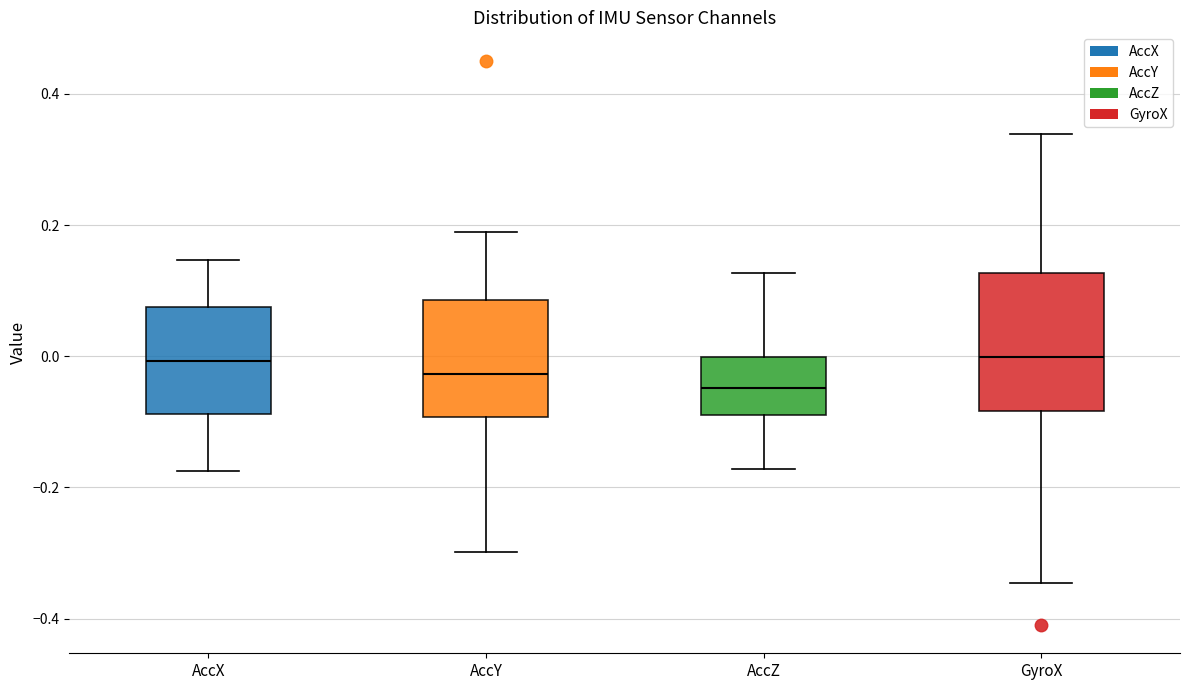

Reading left to right, transcribe this box plot: for each box, give where its median line is, the range the box spans, and where its two whiskers end, as read against the y-axis. The values are not printed on the chart, so give them approximately, as read against the axis.

AccX: median 0.00, box -0.08 to 0.08, whiskers -0.18 to 0.14
AccY: median -0.02, box -0.10 to 0.08, whiskers -0.30 to 0.18
AccZ: median -0.04, box -0.08 to 0.00, whiskers -0.18 to 0.12
GyroX: median 0.00, box -0.08 to 0.12, whiskers -0.34 to 0.34